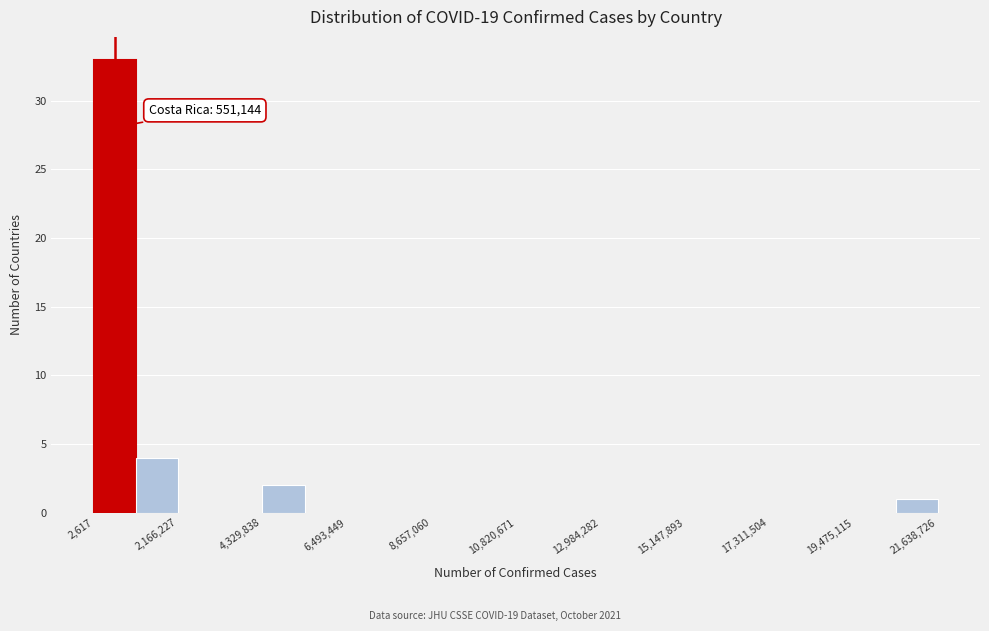

Around what value on the x-axis is the tallest bar? Give the approximate position of its centre, as read against the axis.

500000